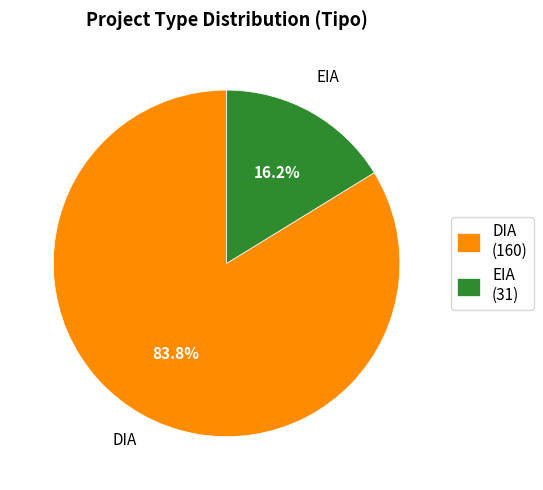

What is the ratio of the value at EIA to the value at DIA?

0.2